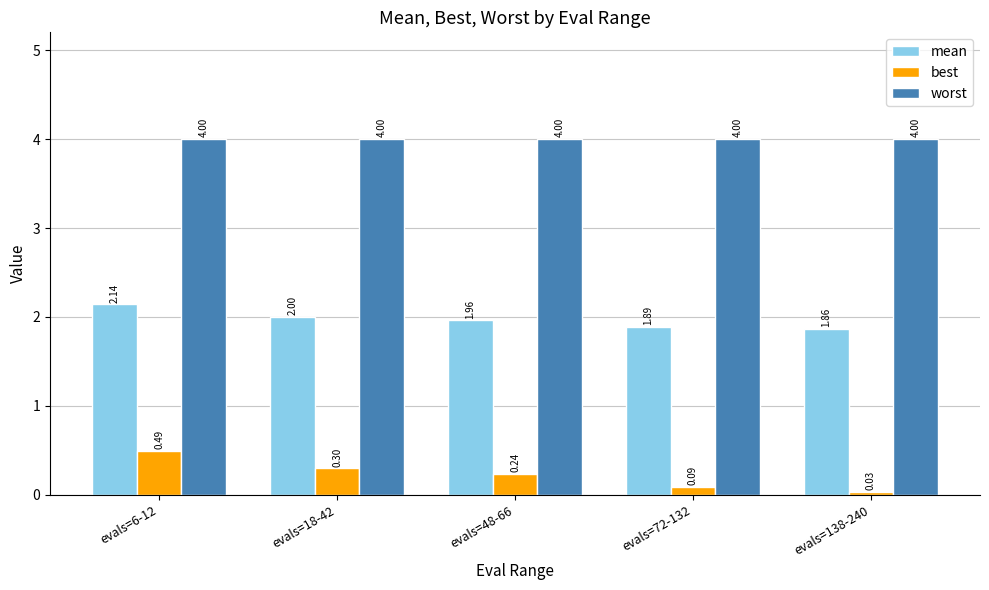

Rank the series by their maximum value, from highest to lowest.

worst, mean, best